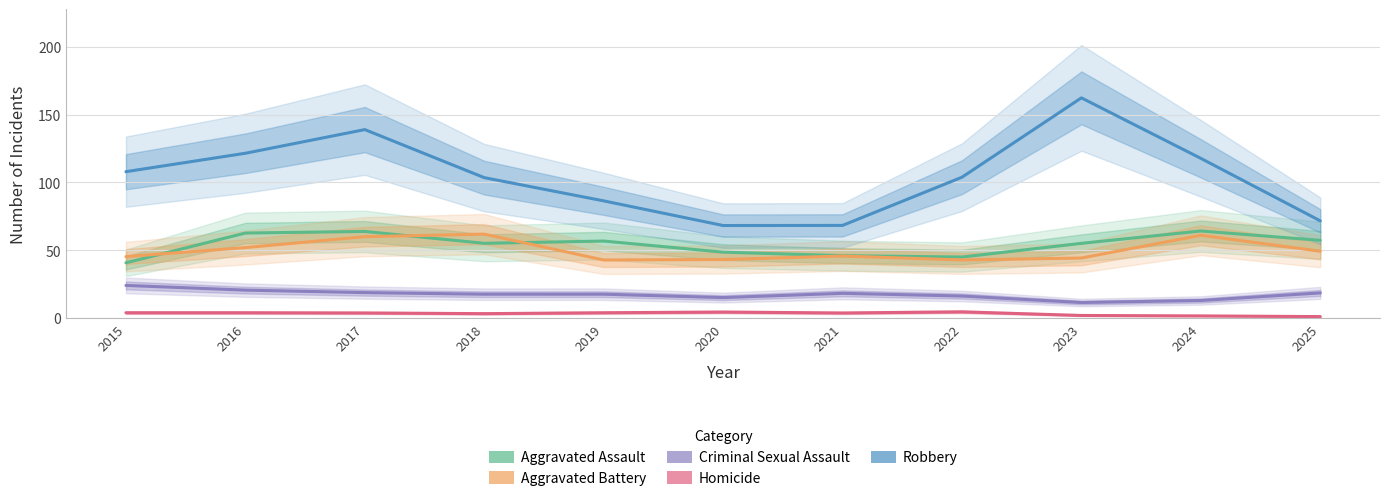

Which series changed the most between 2019 and 2024?

Robbery